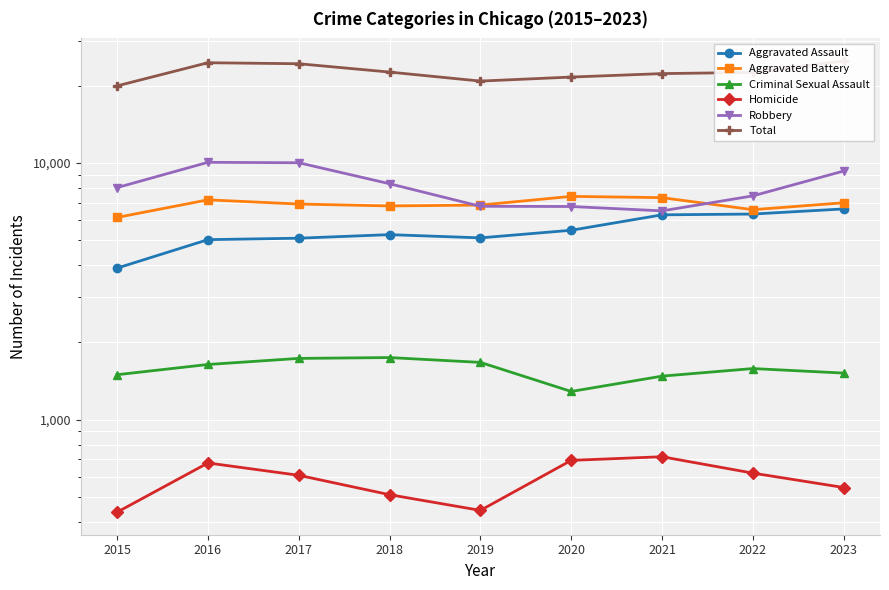

True or false: Aggravated Assault has more than 0 points higher than both neighbors.

True